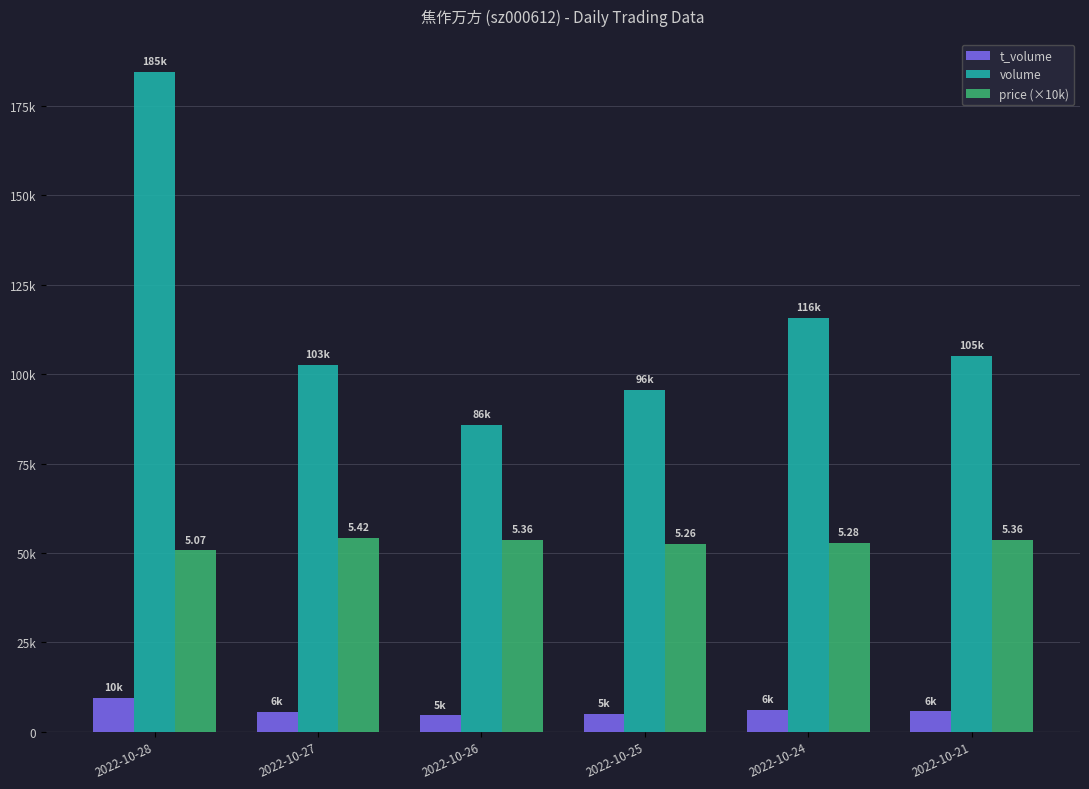

At which category is the sum across all series the highest?

2022-10-28